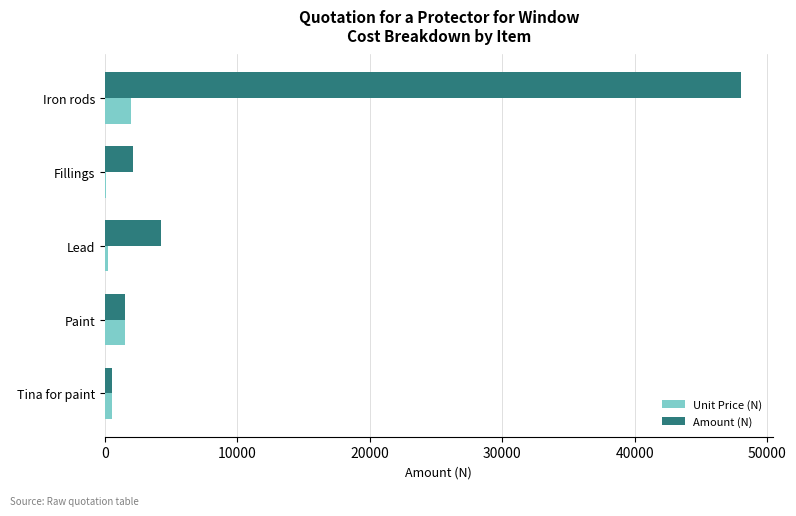

The value of Amount (N) at Paint is 1500. True or false?

True